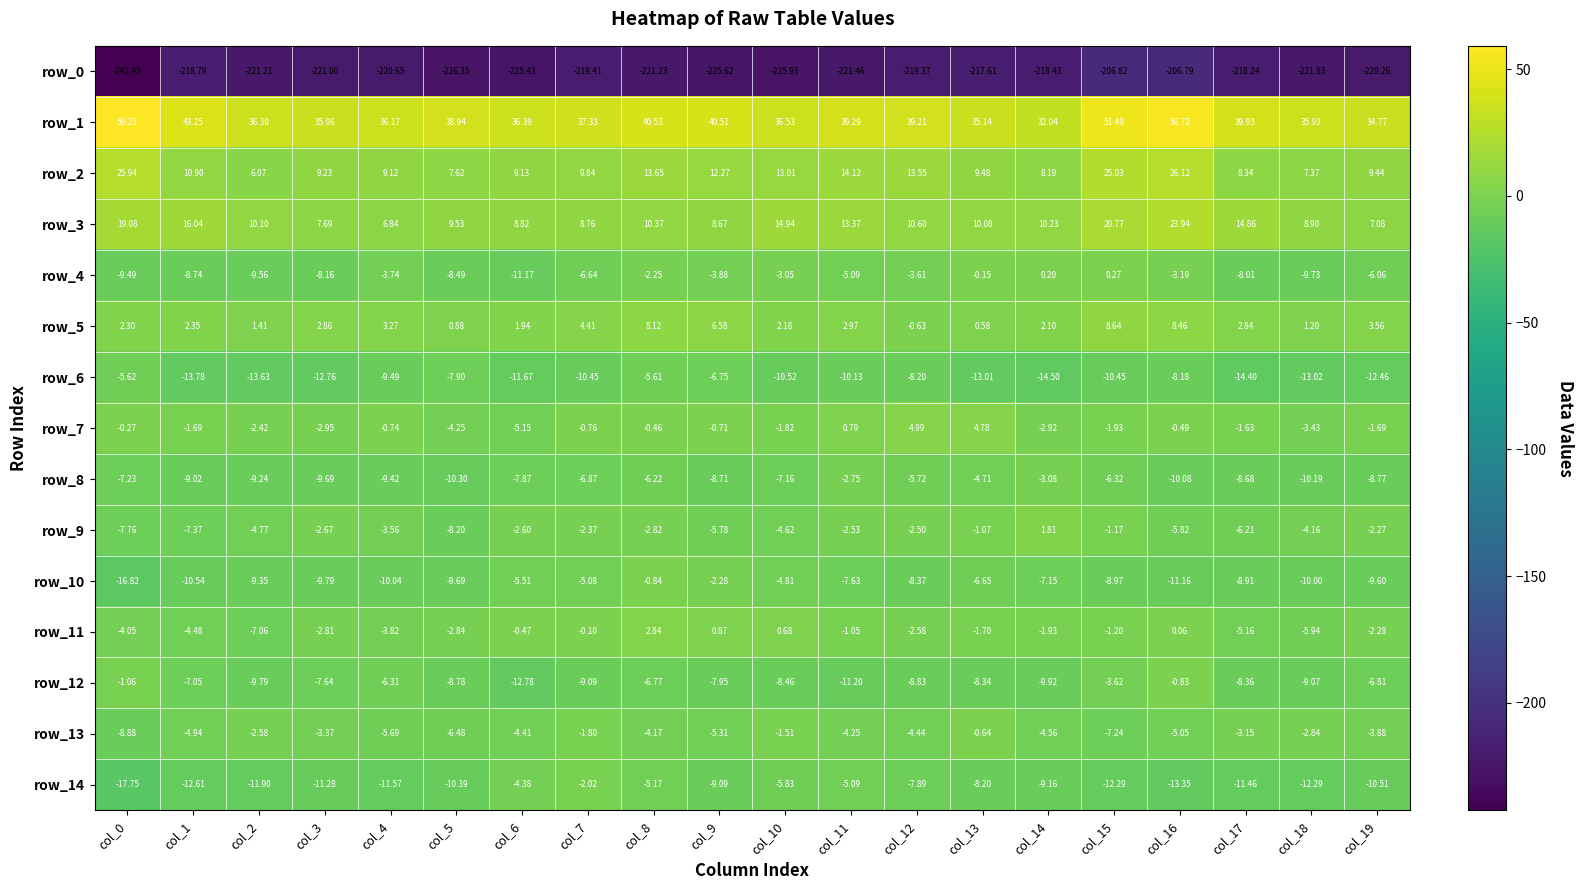

What is the highest value of the row_3 series?

23.9